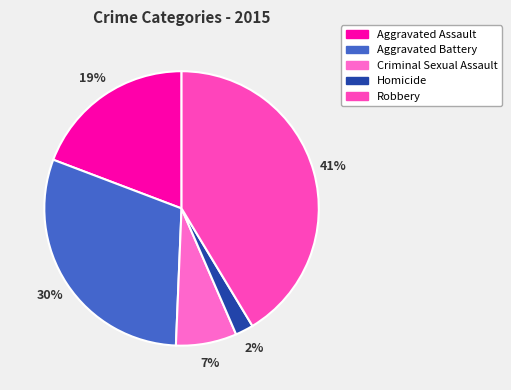

Count the number of slices in the pie.

5